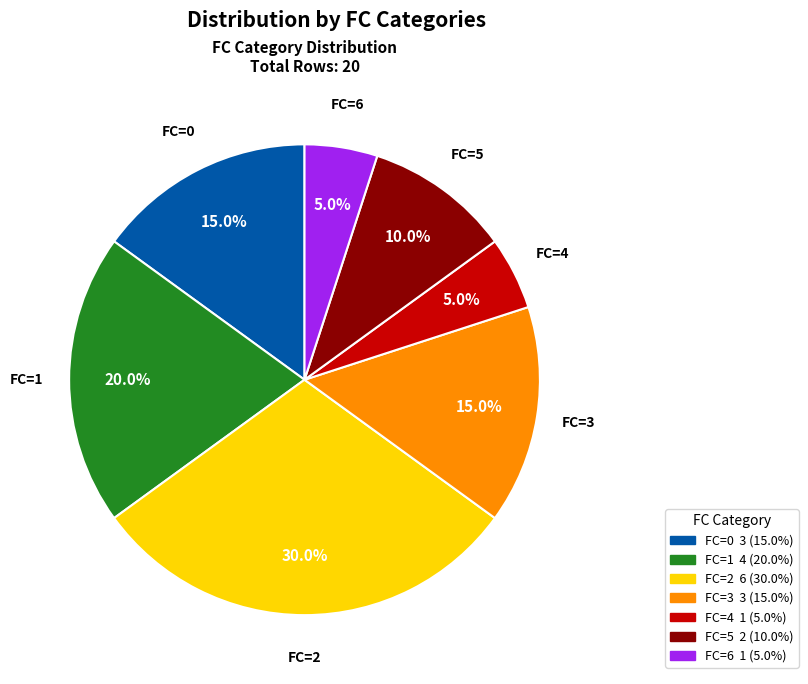

Is there a majority slice in this chart?

No